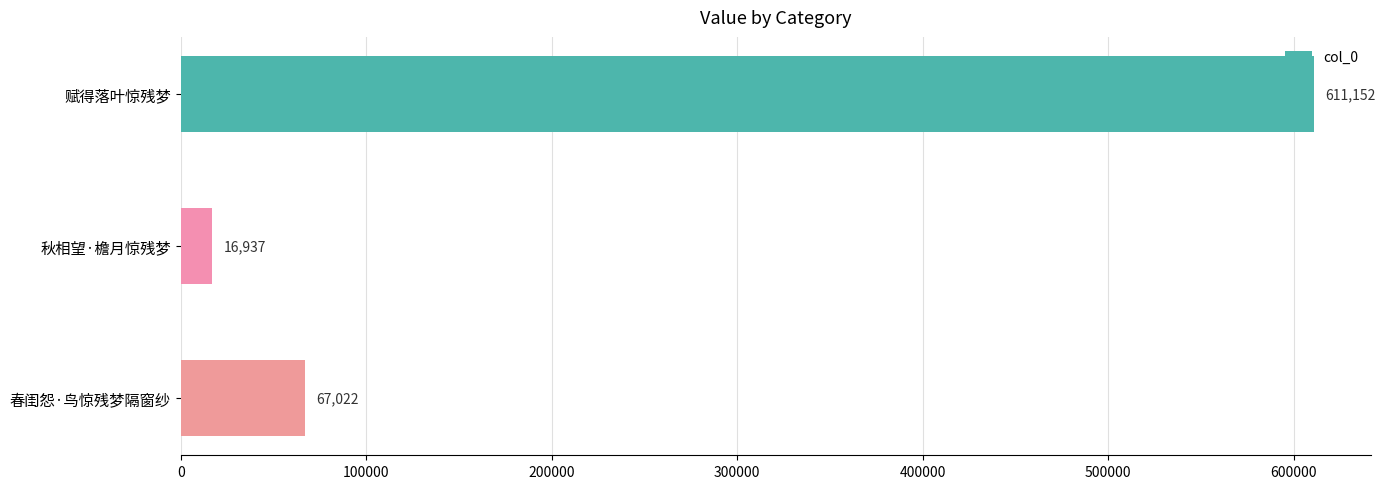

Where is the data nearest to the value 314044?

春闺怨·鸟惊残梦隔窗纱